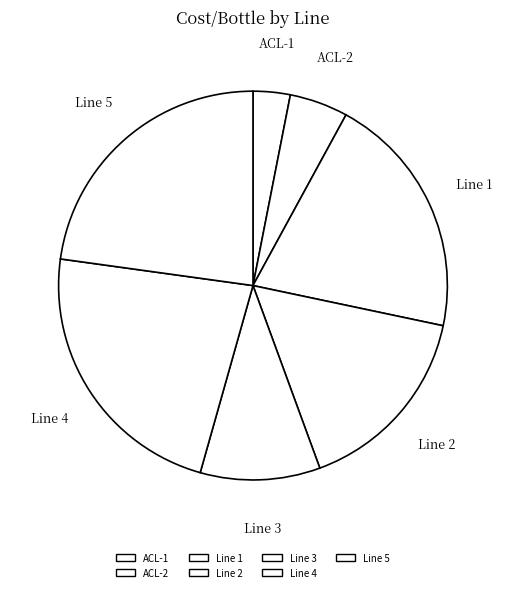

Which slice is the smallest?

ACL-1